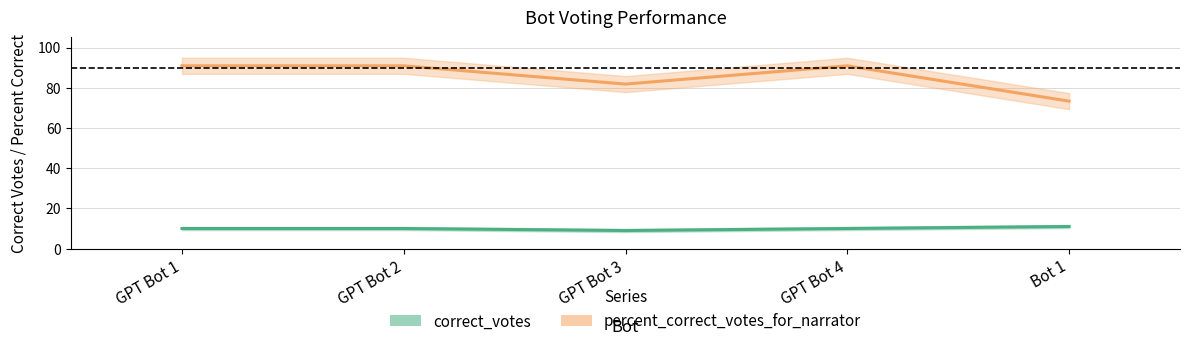

Where does the percent_correct_votes_for_narrator series first go above 90?

GPT Bot 1